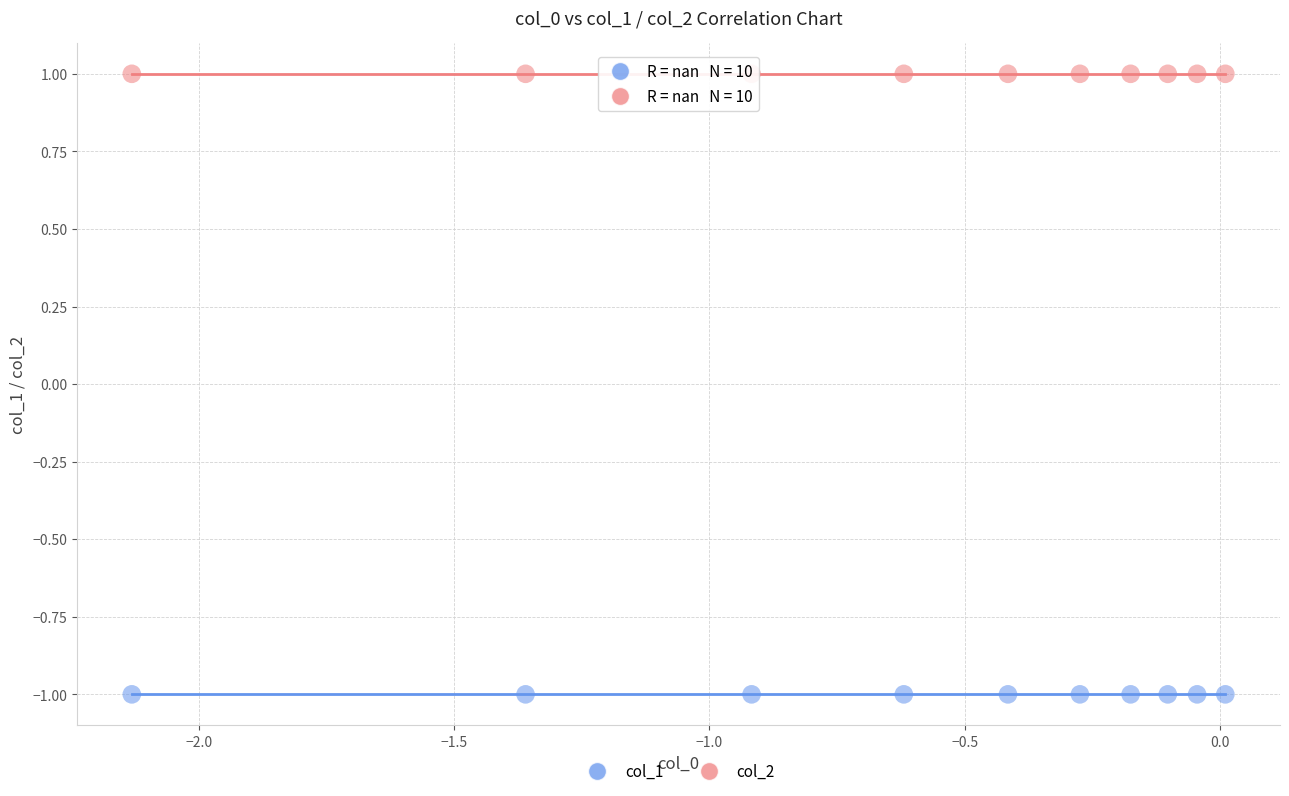

Which series reaches the minimum Y coordinate?

col_1